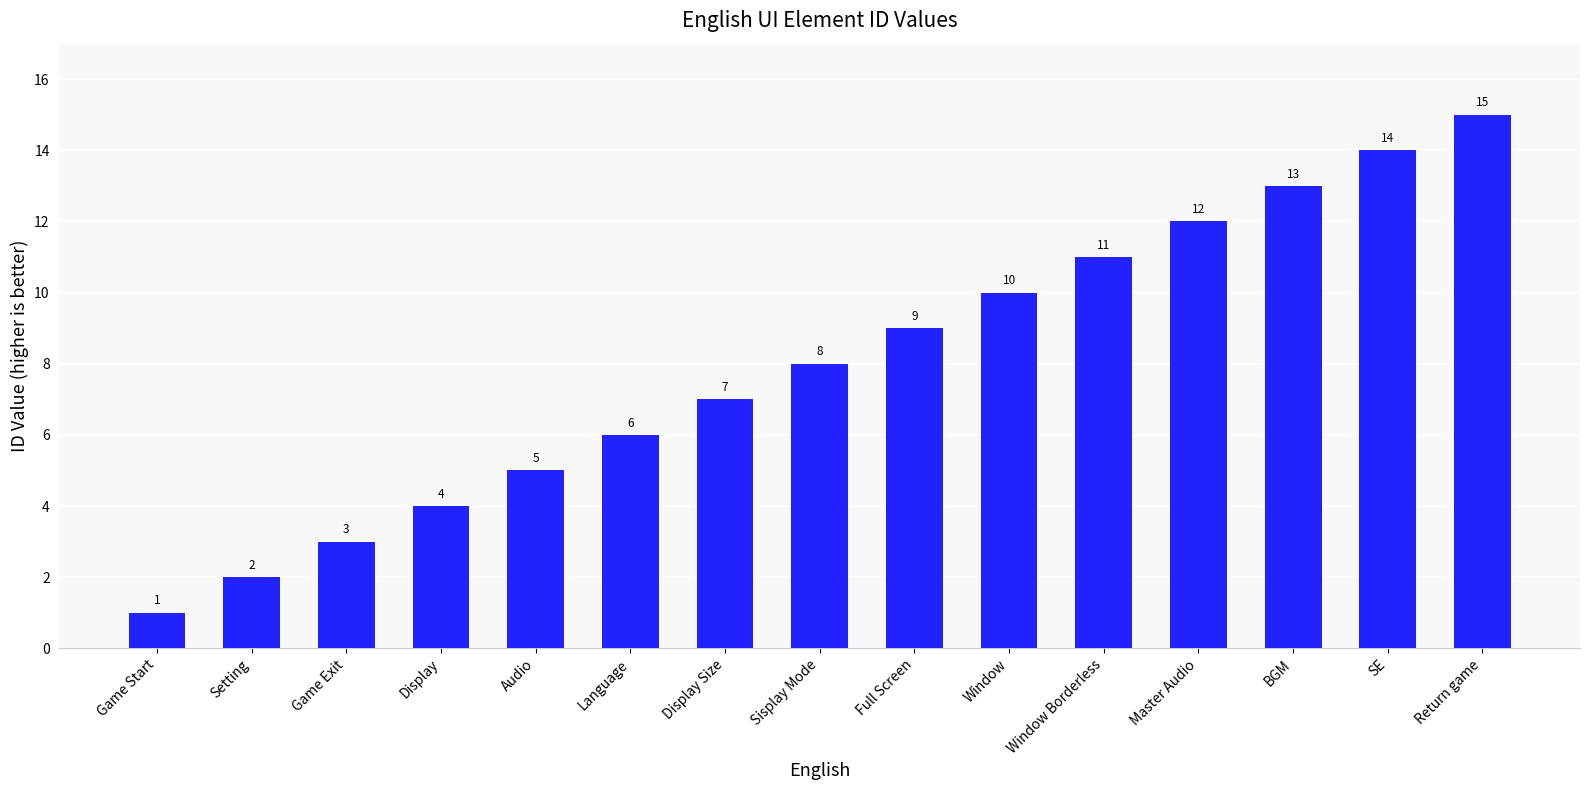

What is the greatest value displayed?

15